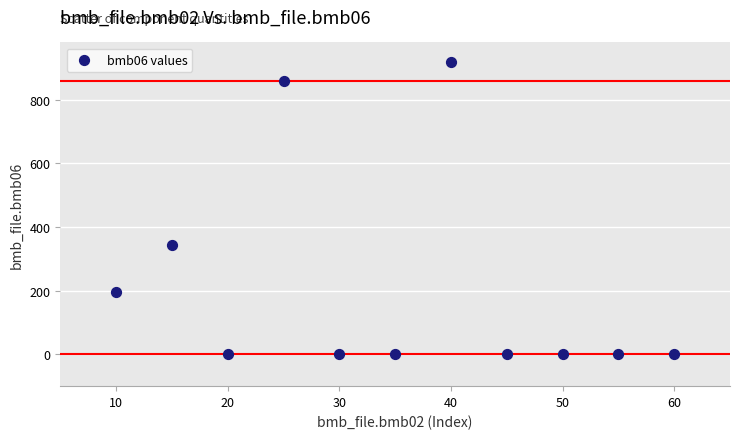

What is the range of X values (max minus min)?

50.0